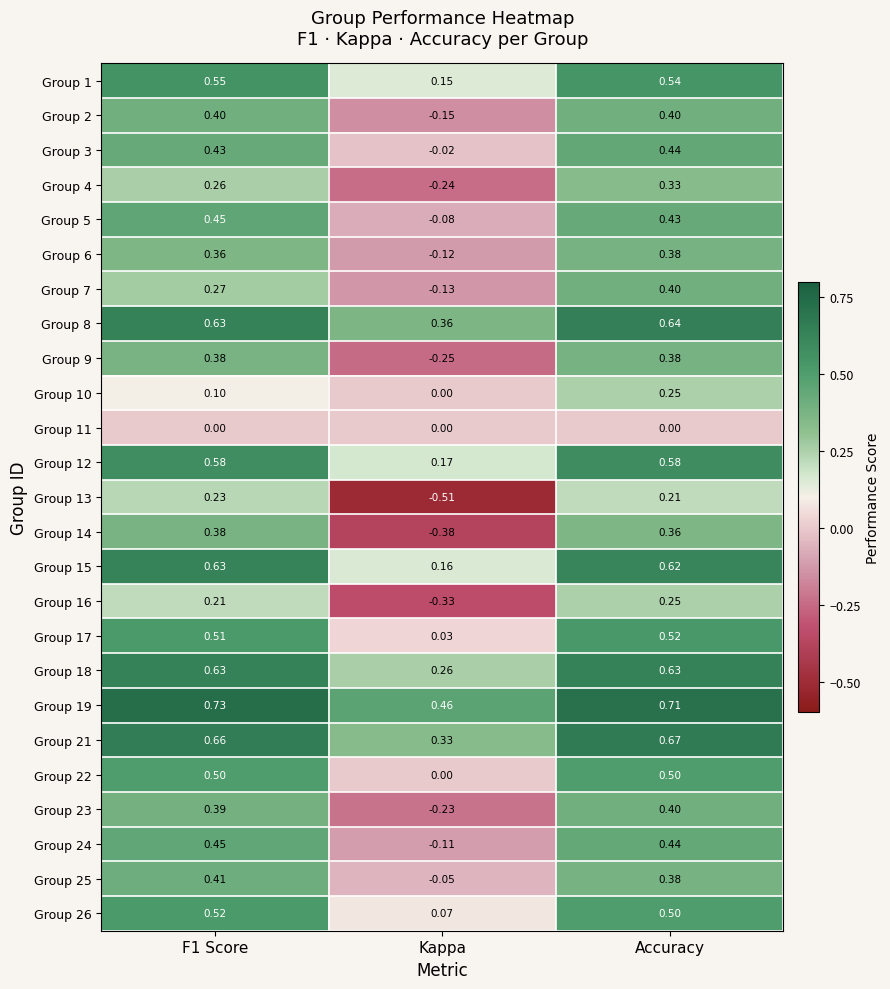

Which label corresponds to the largest value in the chart?

F1 Score